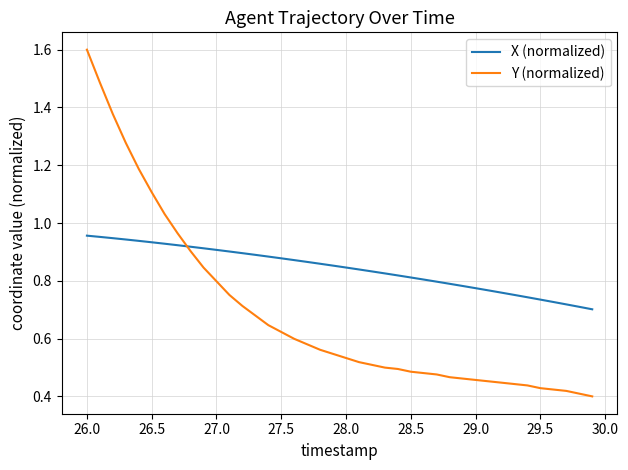

Rank the series by their maximum value, from highest to lowest.

Y (normalized), X (normalized)